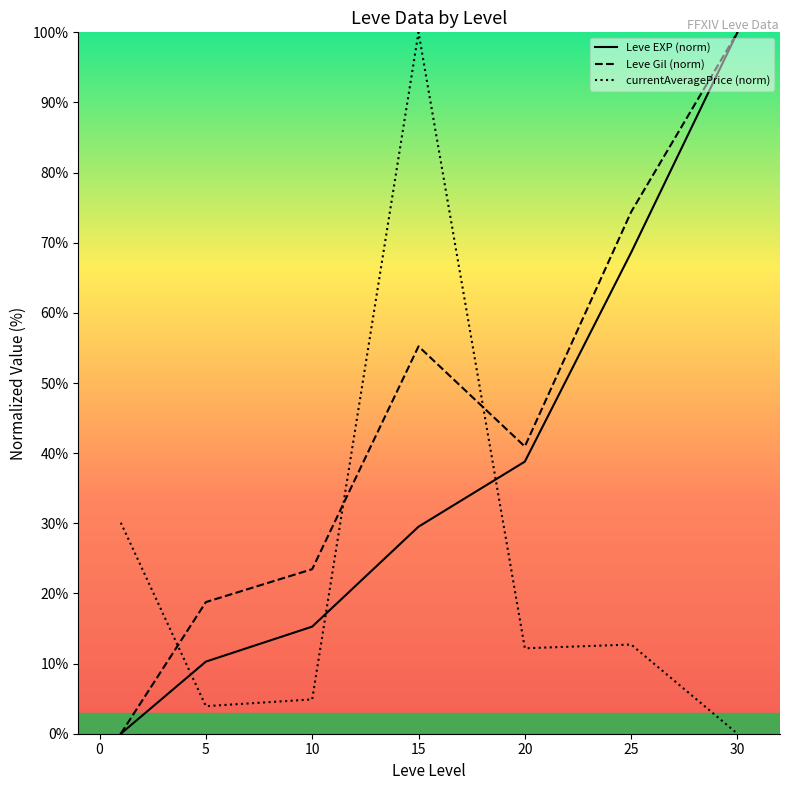

At how many categories does at least one series exceed 27?

5